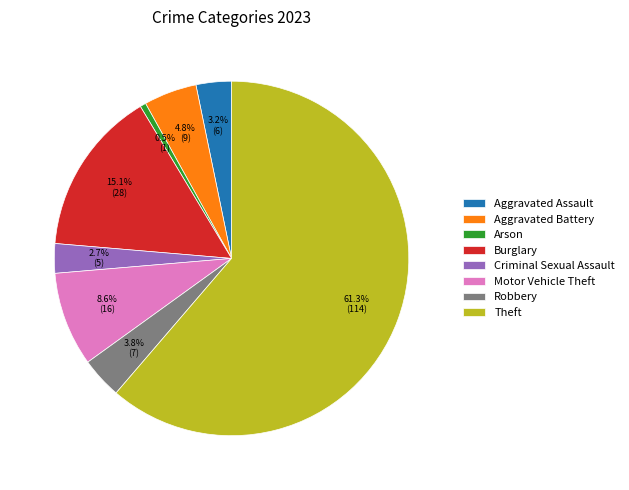

Is it true that Burglary is 15% of the pie?

True